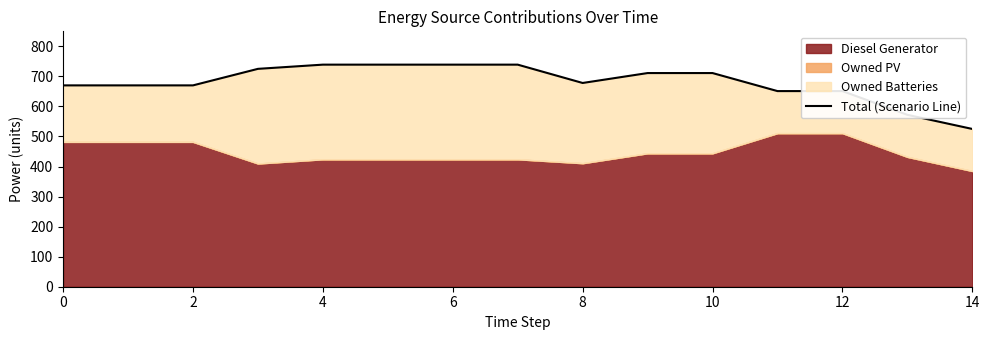

How many lines are shown in the chart?

1